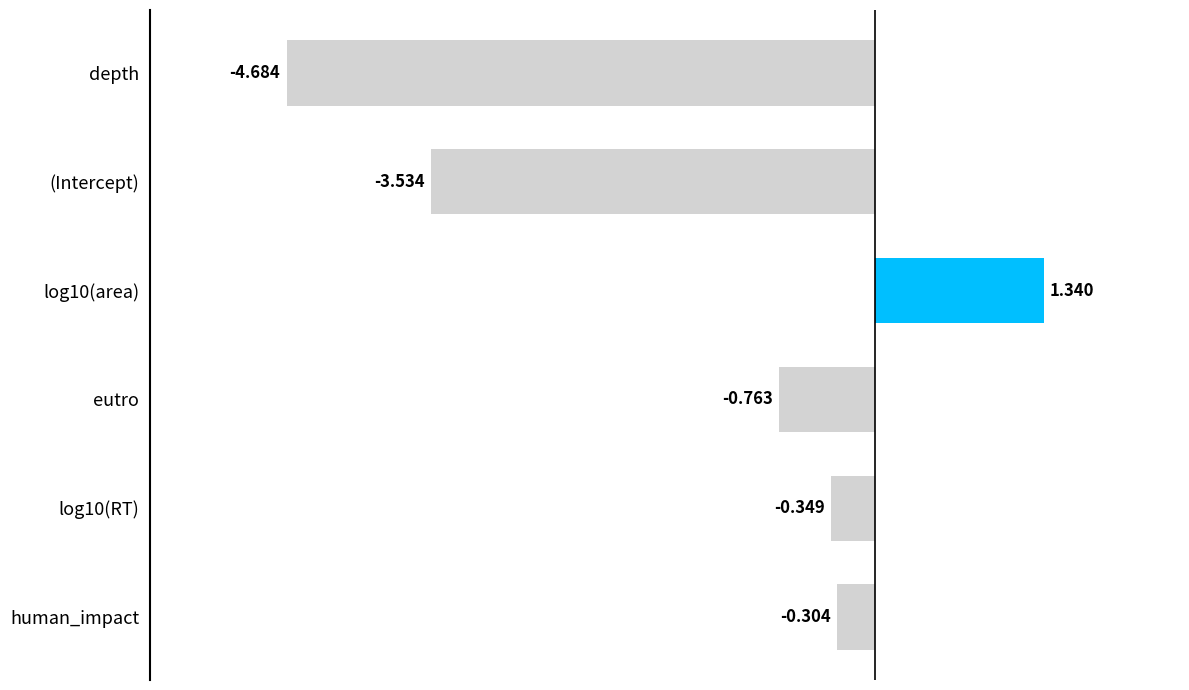

Where is the data nearest to the value -1?

eutro